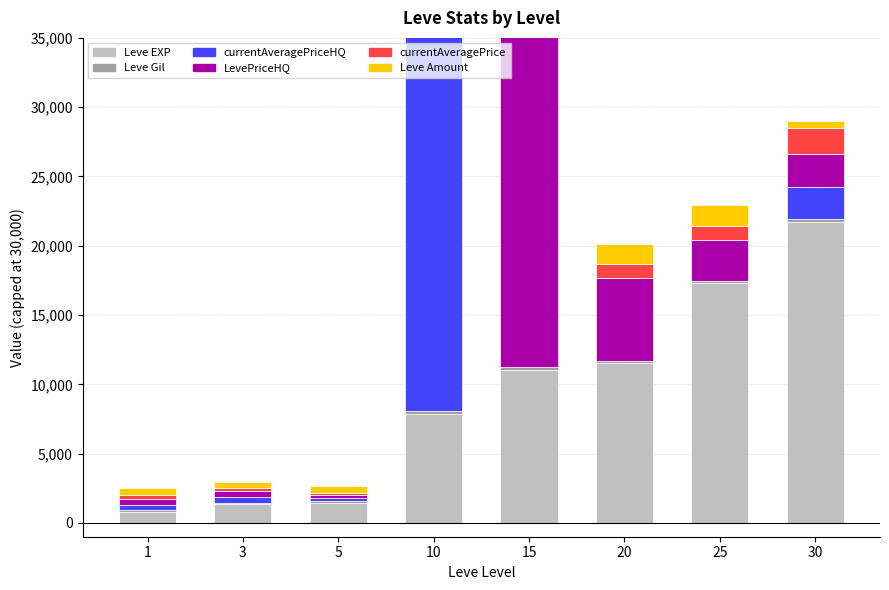

Reading left to right, extract all data points from this chart.

Leve EXP: 1=800	3=1330	5=1420	10=7880	15=11040	20=11560	25=17310	30=21740
Leve Gil: 1=113	3=115	5=169	10=168	15=230	20=101	25=126	30=175
currentAveragePriceHQ: 1=400	3=425	5=194	10=30000	15=0	20=0	25=0	30=2337
LevePriceHQ: 1=400	3=425	5=194	10=30000	15=30000	20=6000	25=3000	30=2337
currentAveragePrice: 1=300	3=186	5=176	10=30000	15=6000	20=1000	25=1000	30=1880
Leve Amount: 1=500	3=500	5=500	10=1500	15=500	20=1500	25=1500	30=500